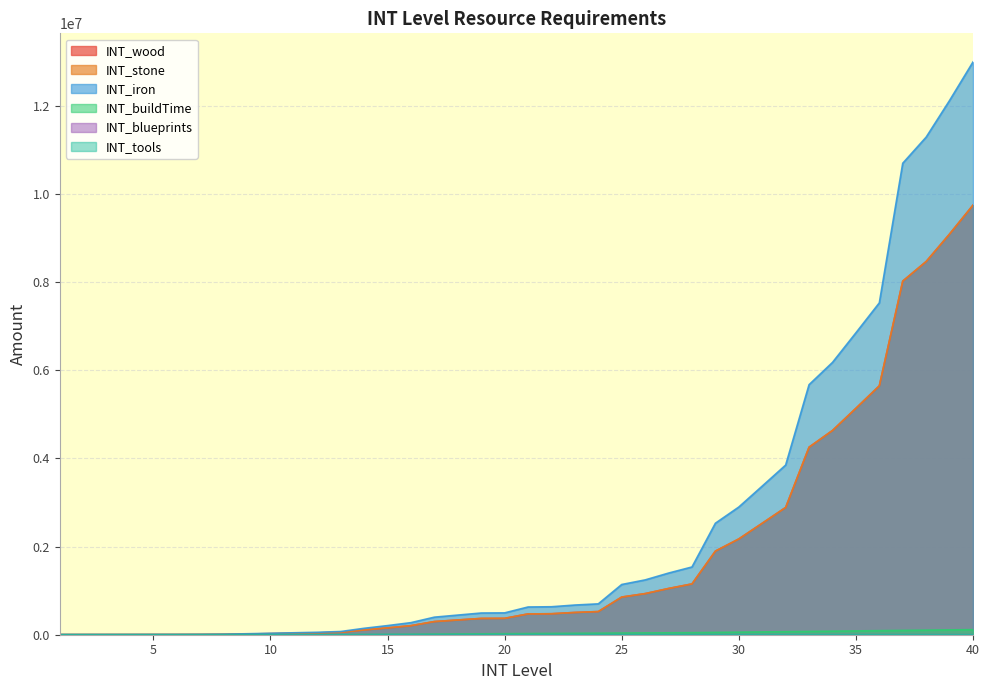

Which series has the largest range (max minus min)?

INT_iron